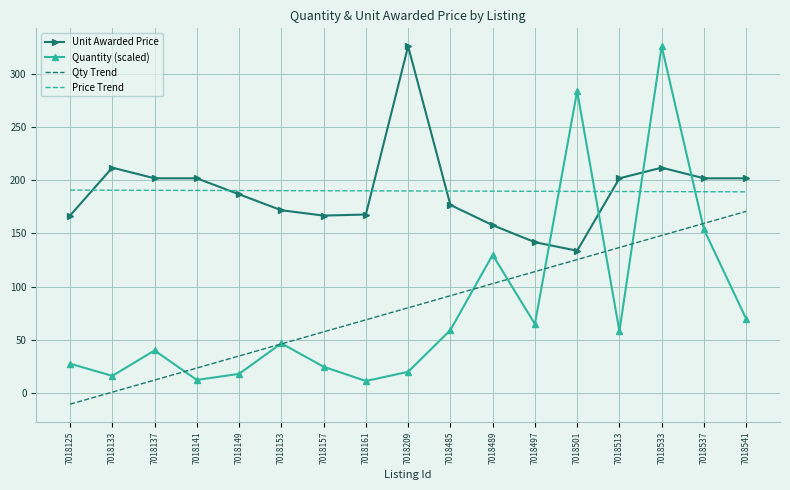

The Quantity (scaled) series shows 59.2 at 7018485. True or false?

True